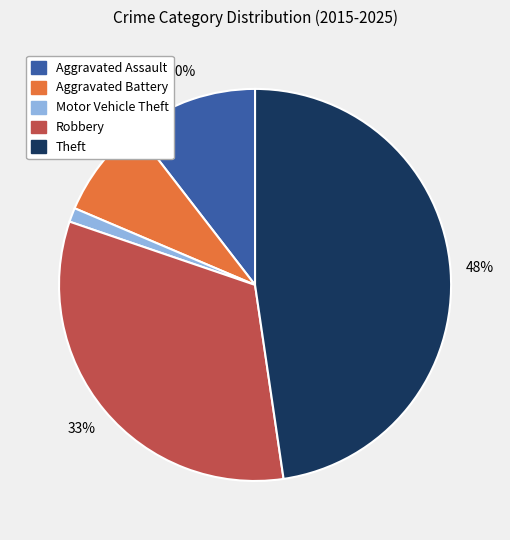

Do Motor Vehicle Theft and Aggravated Assault together represent more than half of the pie?

No